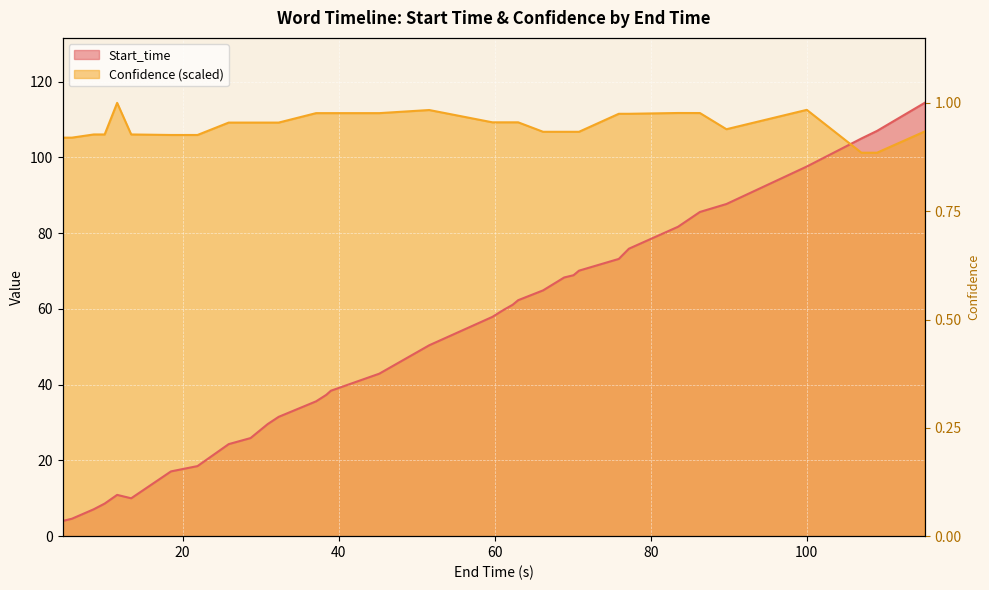

The Start_time series shows 3.0 at 20. True or false?

False